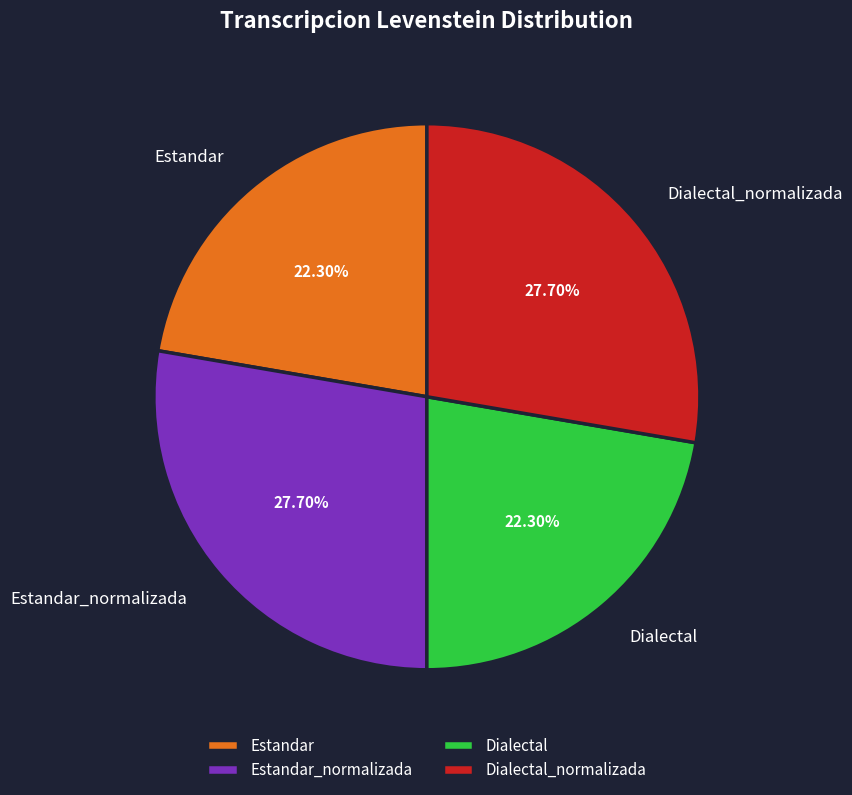

To the nearest percent, what portion does Dialectal_normalizada represent?

28%